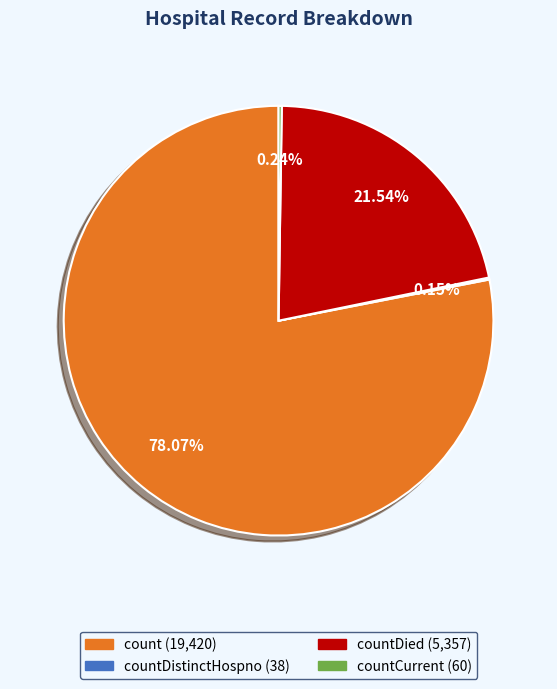

To the nearest percent, what is the difference between the largest and smallest slice percentages?

78%